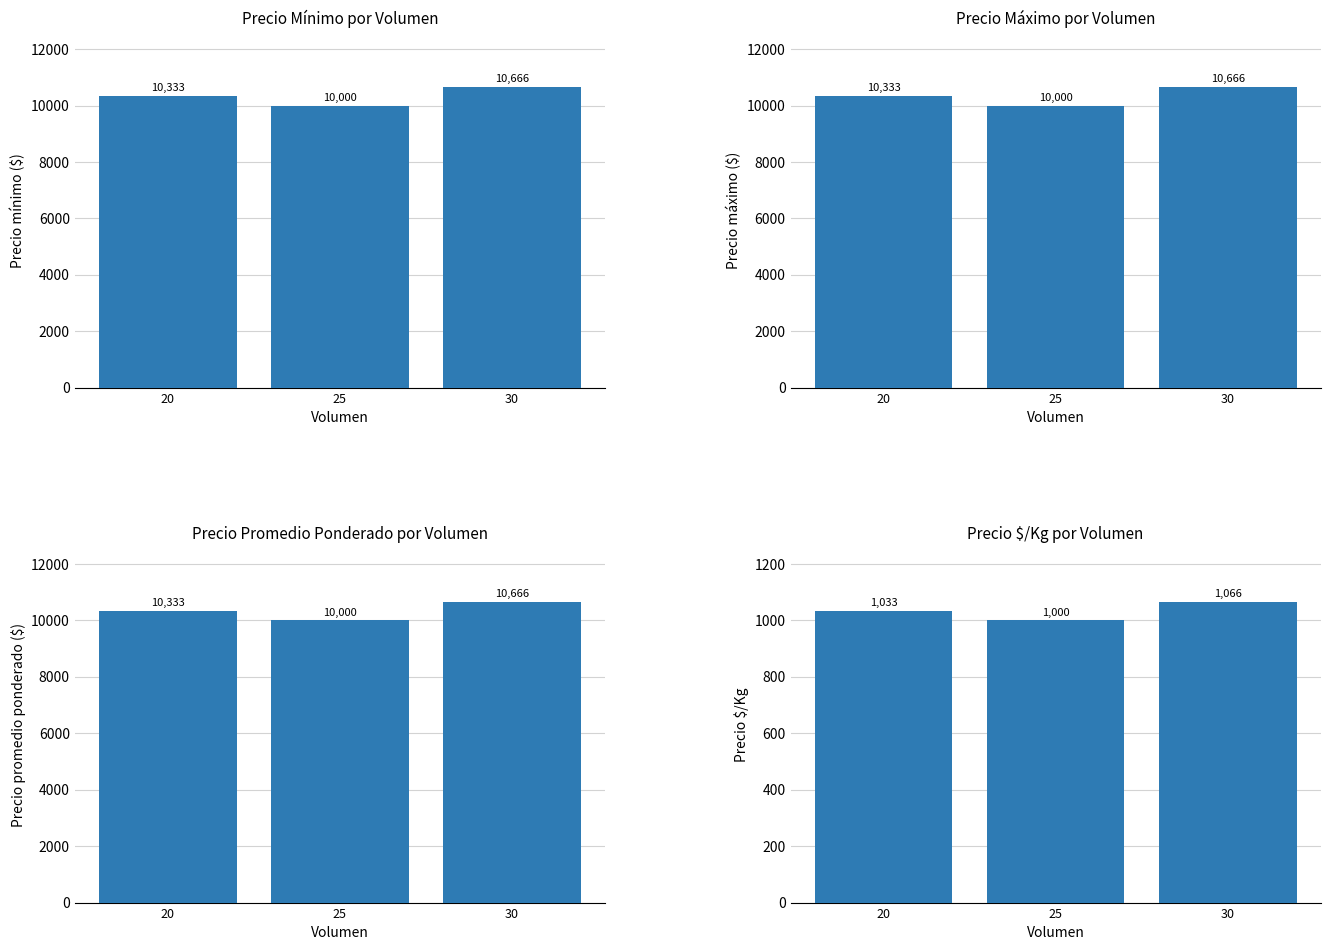

What is the value of the Precio promedio ponderado bar at the 1st from the left?

10333.3